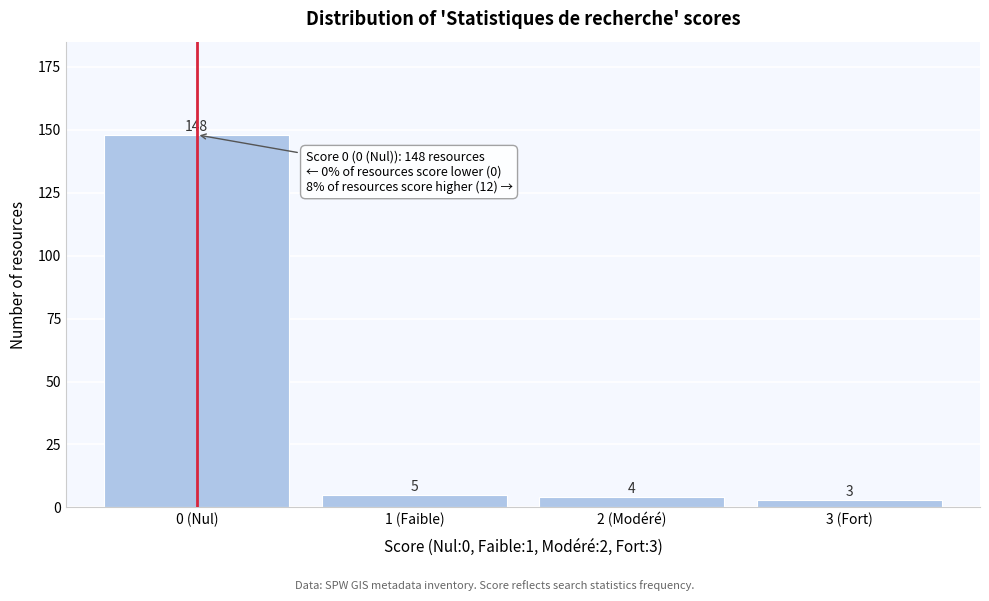

Reading left to right, list all the values displayed in this chart.

148	5	4	3